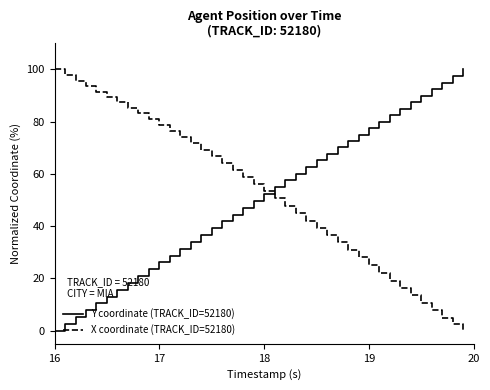

Does the chart display data point markers on the line(s)?

No